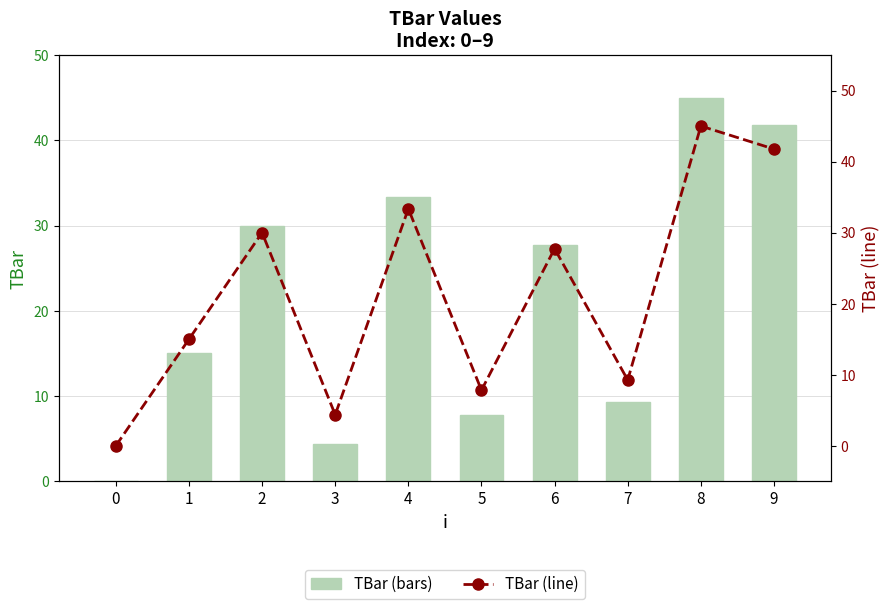

How many data points in TBar are above 27?

5